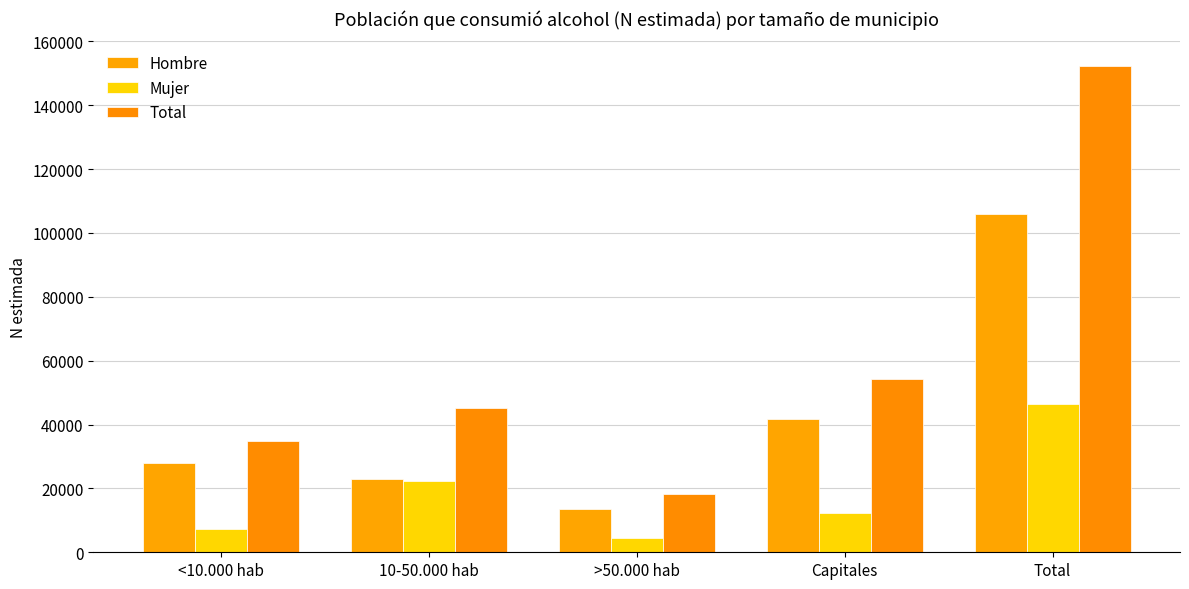

What is the average value of the Mujer series?

18526